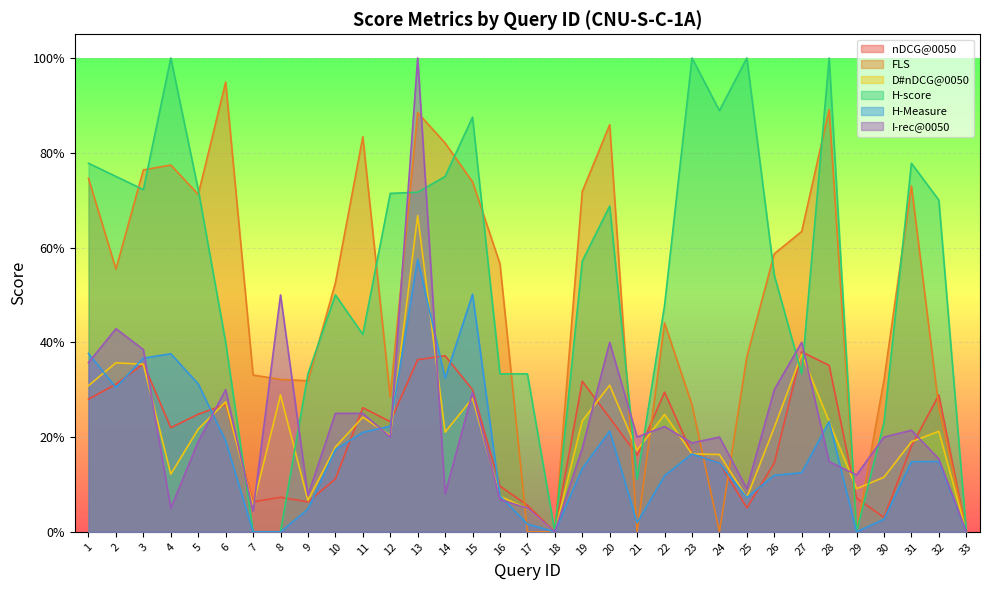

What is the total value across all series at 19?

2.2